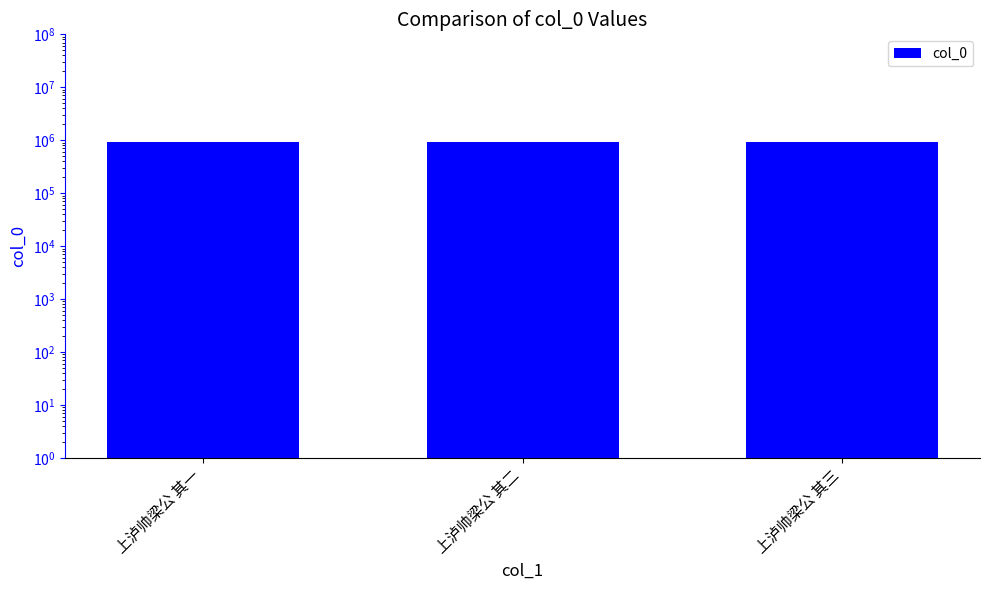

Reading left to right, extract all data points from this chart.

938850	938849	938848